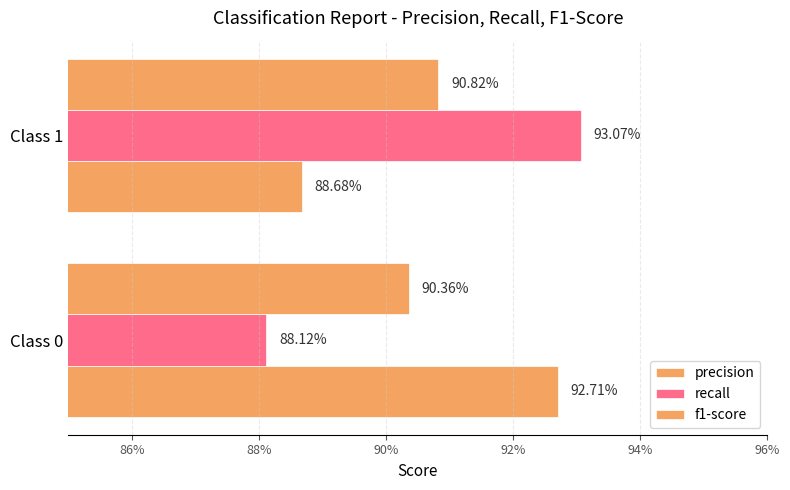

What is the greatest value displayed?

0.9